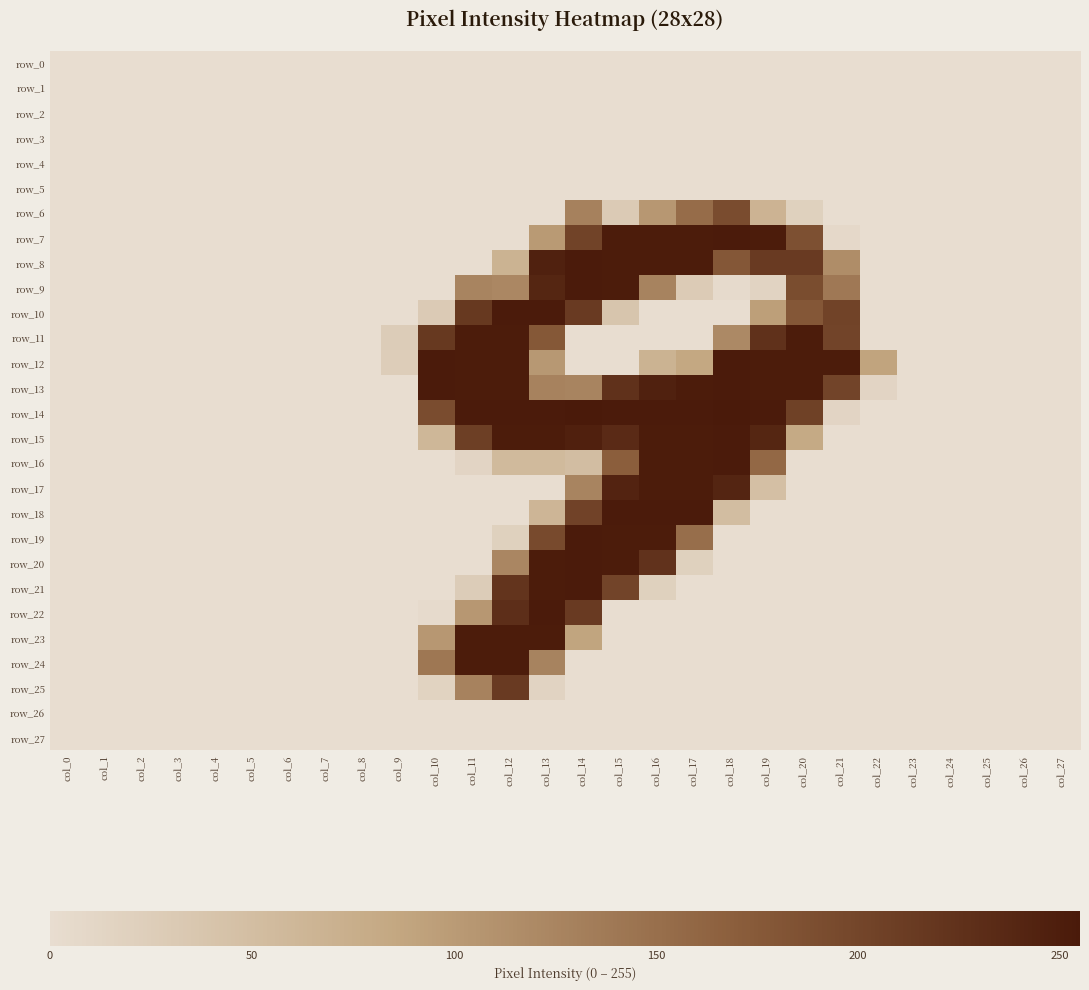

Reading left to right, extract all data points from this chart.

row_0: 0	0	0	0	0	0	0	0	0	0	0	0	0	0	0	0	0	0	0	0	0	0	0	0	0	0	0	0
row_1: 0	0	0	0	0	0	0	0	0	0	0	0	0	0	0	0	0	0	0	0	0	0	0	0	0	0	0	0
row_2: 0	0	0	0	0	0	0	0	0	0	0	0	0	0	0	0	0	0	0	0	0	0	0	0	0	0	0	0
row_3: 0	0	0	0	0	0	0	0	0	0	0	0	0	0	0	0	0	0	0	0	0	0	0	0	0	0	0	0
row_4: 0	0	0	0	0	0	0	0	0	0	0	0	0	0	0	0	0	0	0	0	0	0	0	0	0	0	0	0
row_5: 0	0	0	0	0	0	0	0	0	0	0	0	0	0	0	0	0	0	0	0	0	0	0	0	0	0	0	0
row_6: 0	0	0	0	0	0	0	0	0	0	0	0	0	0	129	29	104	153	192	66	19	0	0	0	0	0	0	0
row_7: 0	0	0	0	0	0	0	0	0	0	0	0	0	101	203	252	252	252	253	252	187	7	0	0	0	0	0	0
row_8: 0	0	0	0	0	0	0	0	0	0	0	0	67	246	253	252	252	252	178	214	214	116	0	0	0	0	0	0
row_9: 0	0	0	0	0	0	0	0	0	0	0	126	122	240	253	252	127	28	4	15	191	139	0	0	0	0	0	0
row_10: 0	0	0	0	0	0	0	0	0	0	29	216	253	253	214	38	0	0	0	95	178	203	0	0	0	0	0	0
row_11: 0	0	0	0	0	0	0	0	0	26	216	252	252	177	0	0	0	0	120	225	252	202	0	0	0	0	0	0
row_12: 0	0	0	0	0	0	0	0	0	25	253	252	252	103	0	0	67	85	253	252	252	252	89	0	0	0	0	0
row_13: 0	0	0	0	0	0	0	0	0	0	253	252	252	128	126	225	246	252	253	252	252	202	13	0	0	0	0	0
row_14: 0	0	0	0	0	0	0	0	0	0	192	253	253	253	255	253	253	253	255	253	206	13	0	0	0	0	0	0
row_15: 0	0	0	0	0	0	0	0	0	0	60	208	252	252	247	234	252	252	253	240	81	0	0	0	0	0	0	0
row_16: 0	0	0	0	0	0	0	0	0	0	0	13	56	56	50	169	252	252	253	158	0	0	0	0	0	0	0	0
row_17: 0	0	0	0	0	0	0	0	0	0	0	0	0	0	126	243	252	252	241	47	0	0	0	0	0	0	0	0
row_18: 0	0	0	0	0	0	0	0	0	0	0	0	0	63	204	253	253	253	51	0	0	0	0	0	0	0	0	0
row_19: 0	0	0	0	0	0	0	0	0	0	0	0	19	194	253	252	252	151	0	0	0	0	0	0	0	0	0	0
row_20: 0	0	0	0	0	0	0	0	0	0	0	0	123	252	253	252	224	19	0	0	0	0	0	0	0	0	0	0
row_21: 0	0	0	0	0	0	0	0	0	0	0	26	222	252	253	202	19	0	0	0	0	0	0	0	0	0	0	0
row_22: 0	0	0	0	0	0	0	0	0	0	4	104	229	253	214	0	0	0	0	0	0	0	0	0	0	0	0	0
row_23: 0	0	0	0	0	0	0	0	0	0	104	252	252	252	88	0	0	0	0	0	0	0	0	0	0	0	0	0
row_24: 0	0	0	0	0	0	0	0	0	0	141	252	252	127	0	0	0	0	0	0	0	0	0	0	0	0	0	0
row_25: 0	0	0	0	0	0	0	0	0	0	16	128	214	15	0	0	0	0	0	0	0	0	0	0	0	0	0	0
row_26: 0	0	0	0	0	0	0	0	0	0	0	0	0	0	0	0	0	0	0	0	0	0	0	0	0	0	0	0
row_27: 0	0	0	0	0	0	0	0	0	0	0	0	0	0	0	0	0	0	0	0	0	0	0	0	0	0	0	0